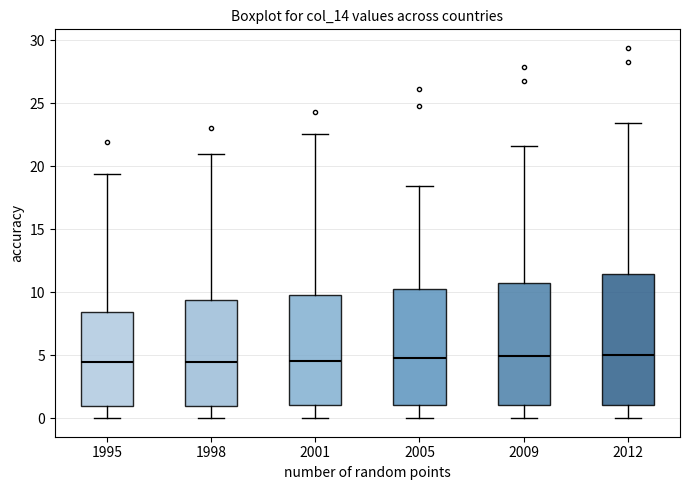

Reading left to right, read every box against the y-axis: the position of its median line, the range the box covers, and the ends of its whiskers. The values are not printed on the chart, so give them approximately, as read against the axis.

1995: median 4.5, box 1.0 to 8.5, whiskers 0.0 to 19.5
1998: median 4.5, box 1.0 to 9.5, whiskers 0.0 to 21.0
2001: median 4.5, box 1.0 to 10.0, whiskers 0.0 to 22.5
2005: median 5.0, box 1.0 to 10.0, whiskers 0.0 to 18.5
2009: median 5.0, box 1.0 to 10.5, whiskers 0.0 to 21.5
2012: median 5.0, box 1.0 to 11.5, whiskers 0.0 to 23.5